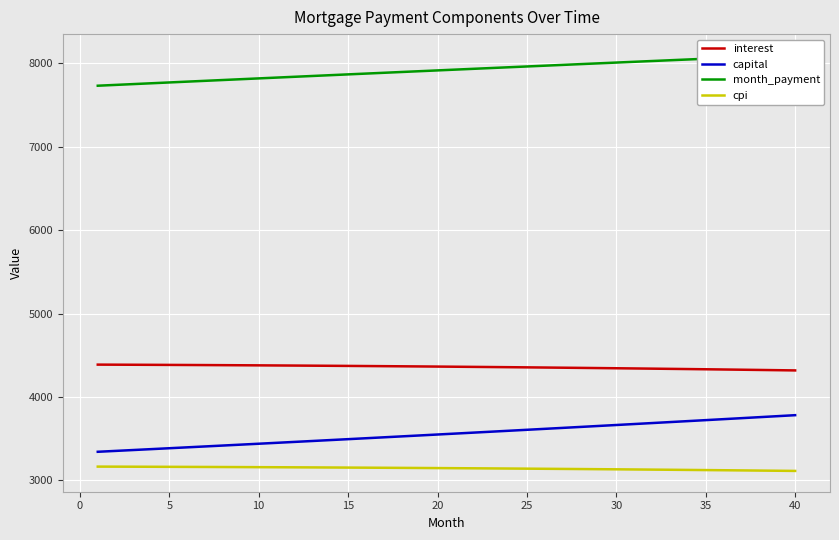

What is the maximum value for cpi?

3166.1